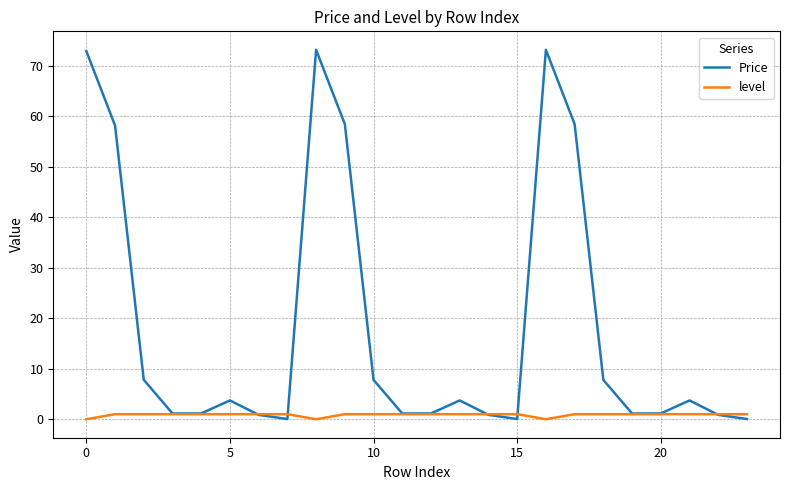

What is the maximum value for Price?

73.1